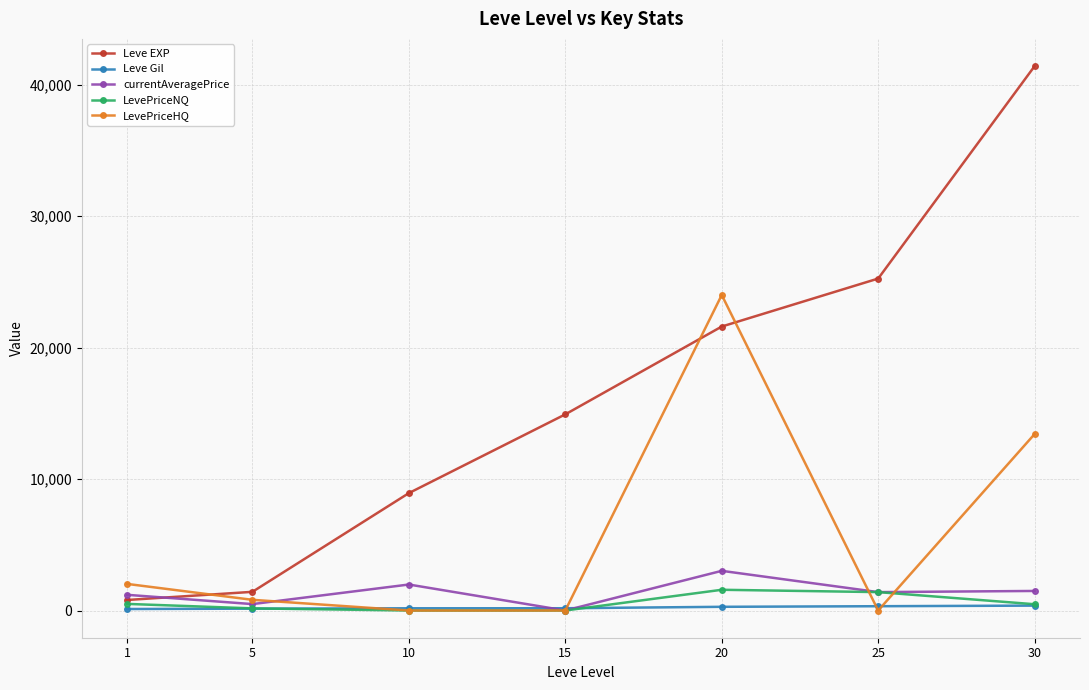

How many positive values does the currentAveragePrice series have?

6